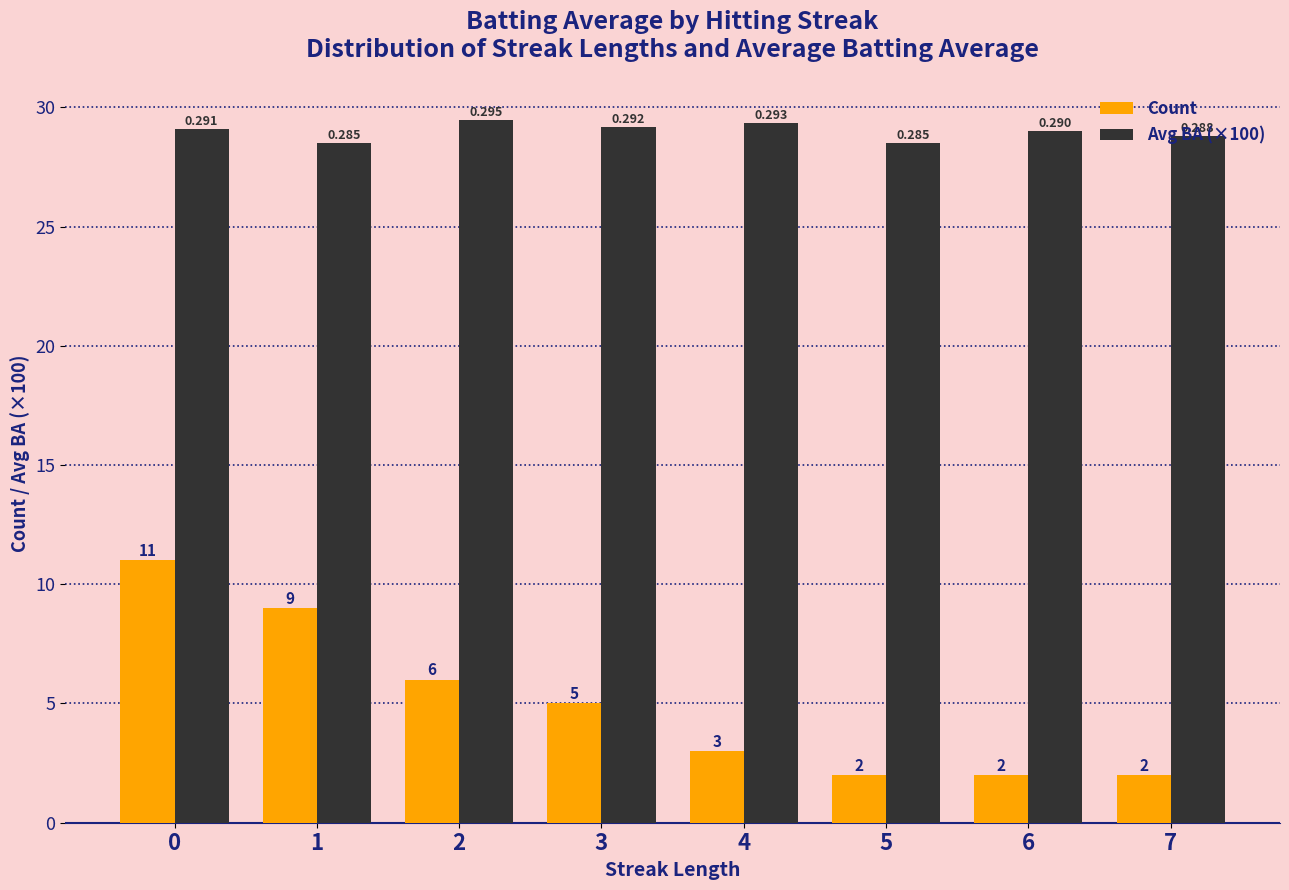

Count the Count values in the range 2 to 9.

7